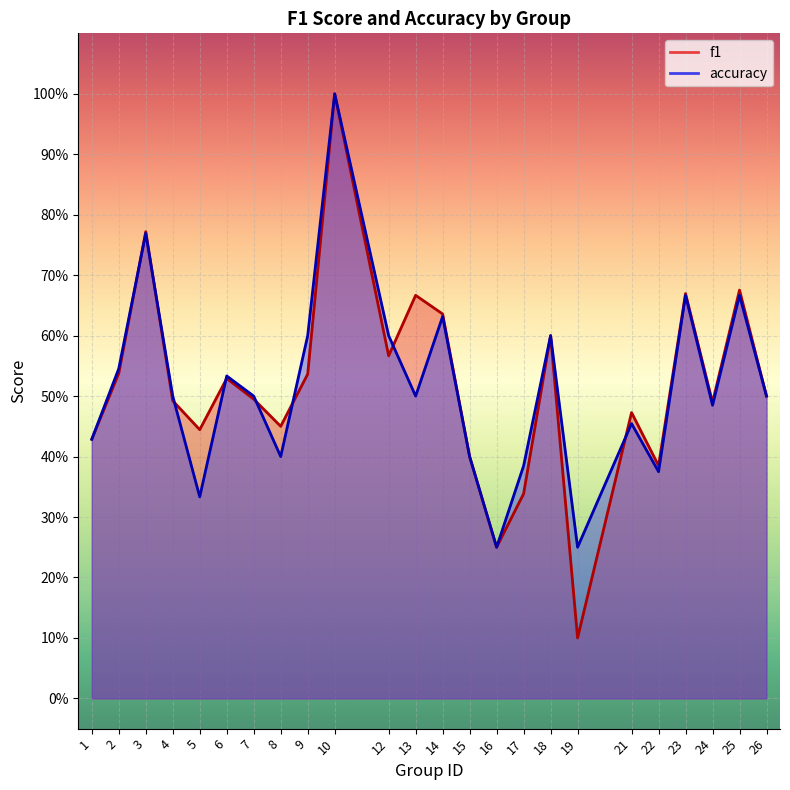

At 22, list the series in order from smallest to largest.

accuracy, f1